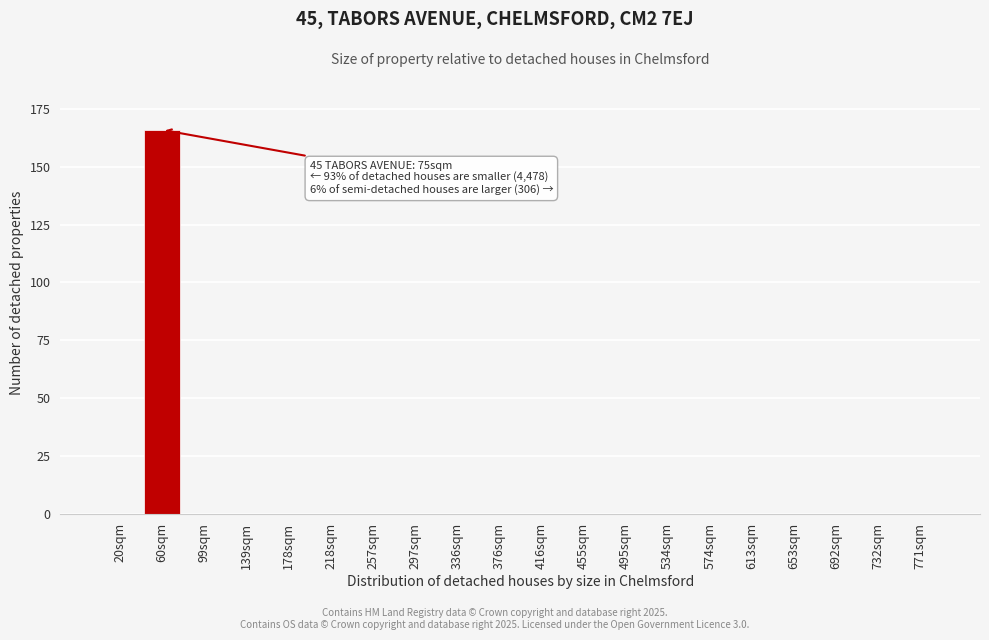

Reading right to left, transcribe all the data shown in this chart.

771sqm=0	732sqm=0	692sqm=0	653sqm=0	613sqm=0	574sqm=0	534sqm=0	495sqm=0	455sqm=0	416sqm=0	376sqm=0	336sqm=0	297sqm=0	257sqm=0	218sqm=0	178sqm=0	139sqm=0	99sqm=0	60sqm=166	20sqm=0